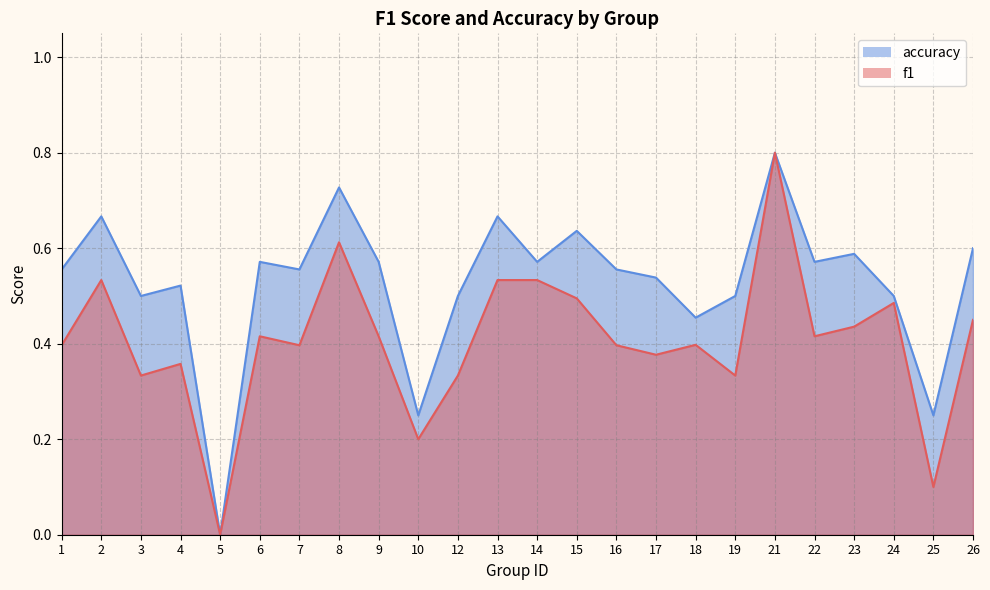

At how many categories does at least one series exceed 0?

23